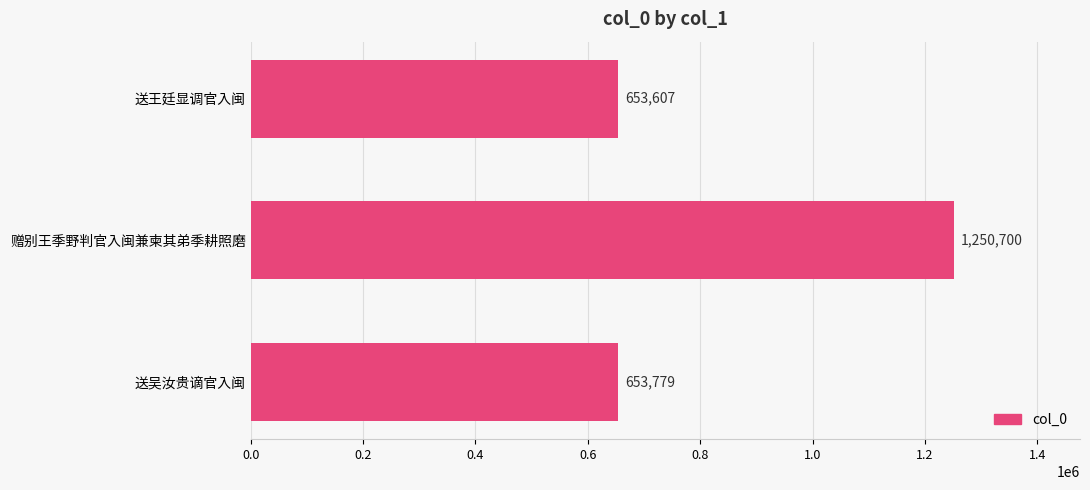

Reading bottom to top, extract all data points from this chart.

送吴汝贵谪官入闽=653779	赠别王季野判官入闽兼柬其弟季耕照磨=1250700	送王廷显调官入闽=653607